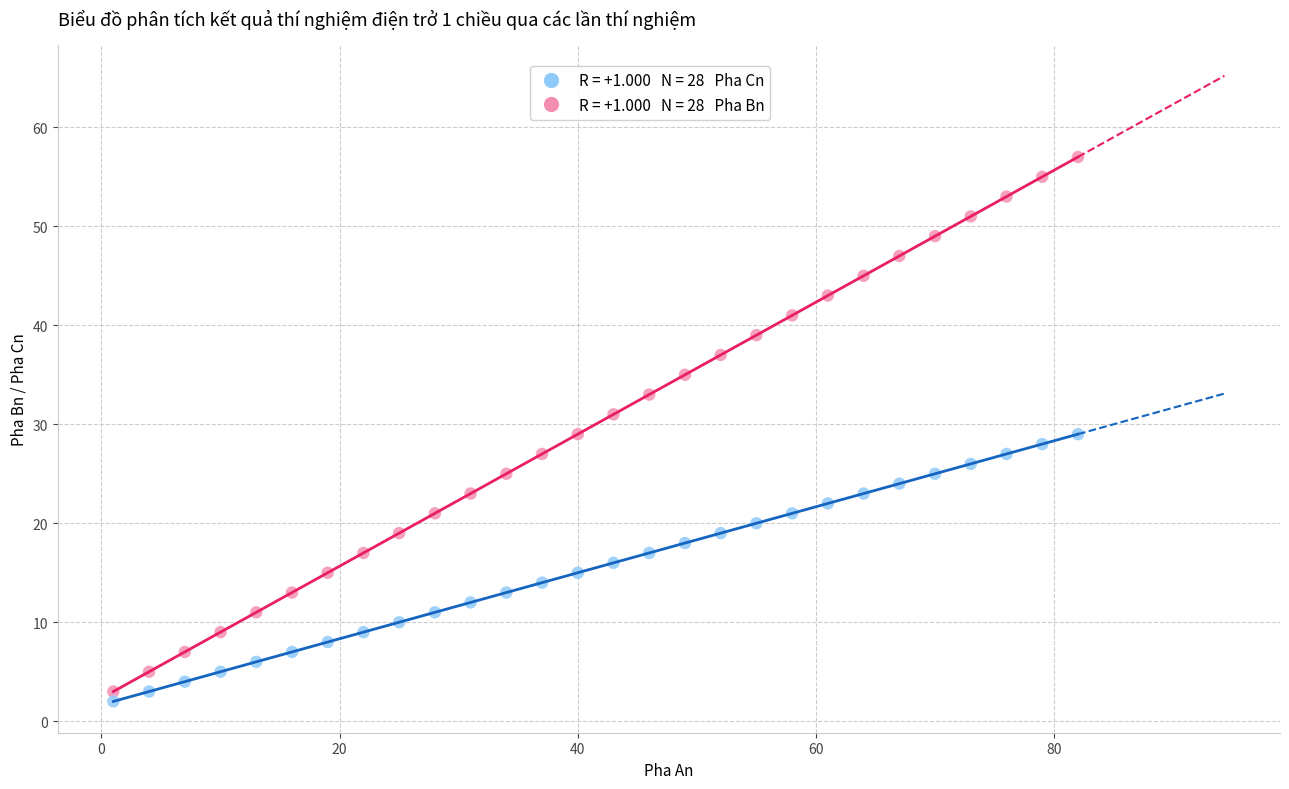

Across all data points, what is the range of X values (max minus min)?

81